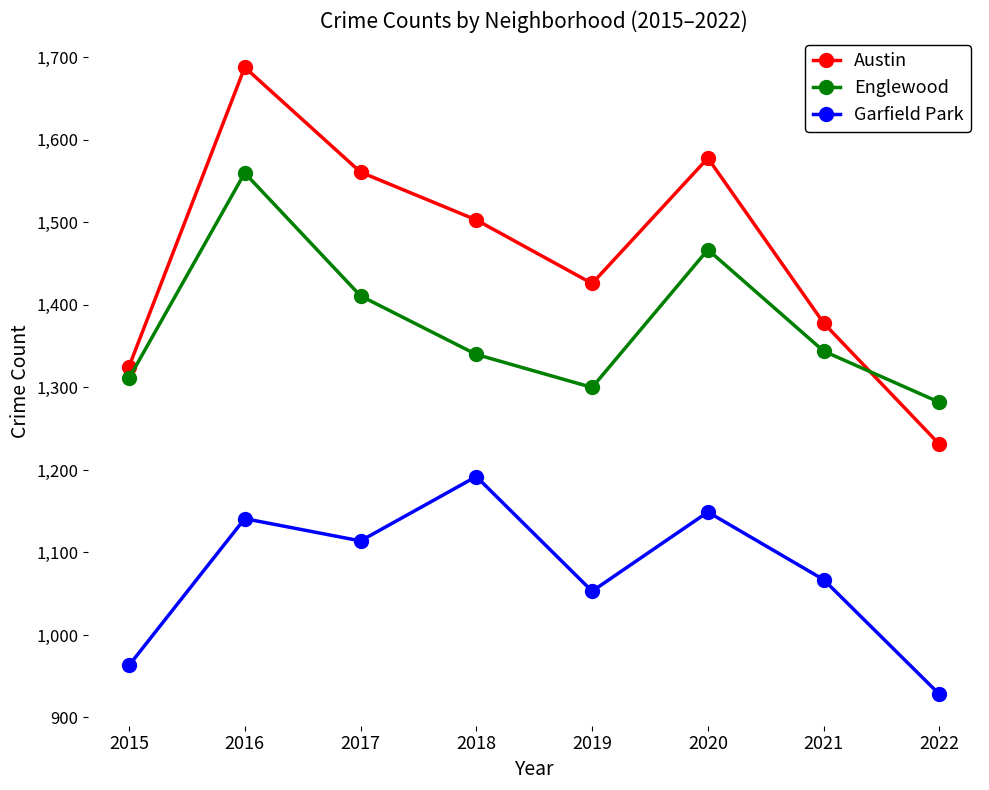

Which series has the largest total across all categories?

Austin